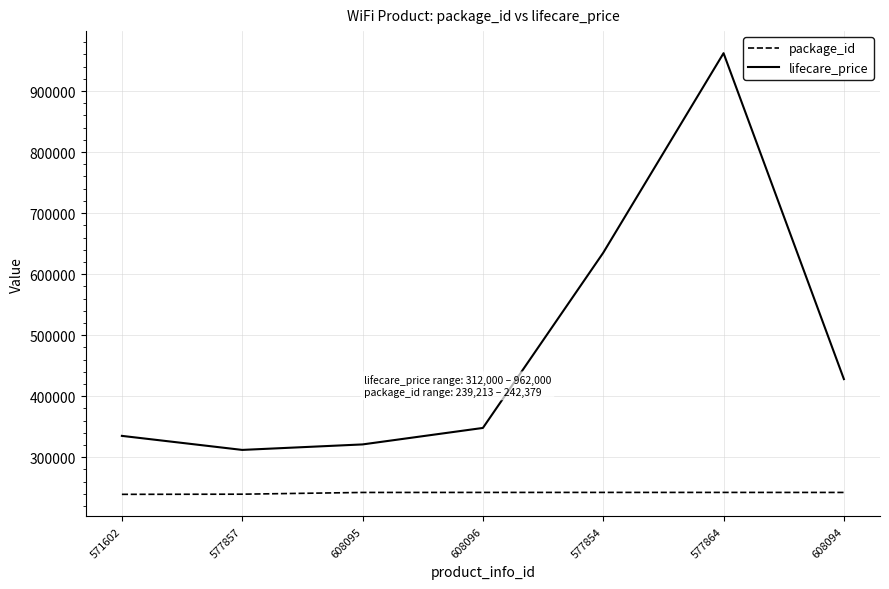

True or false: package_id and lifecare_price intersect in this chart.

False